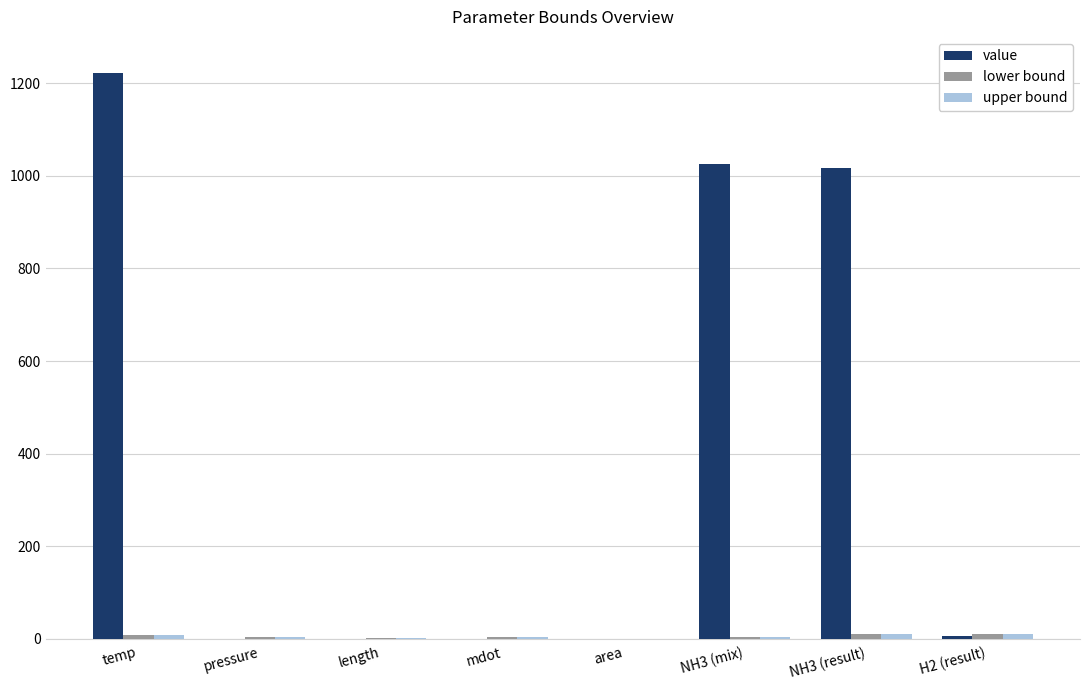

At which category does the chart reach its peak across all series?

temp